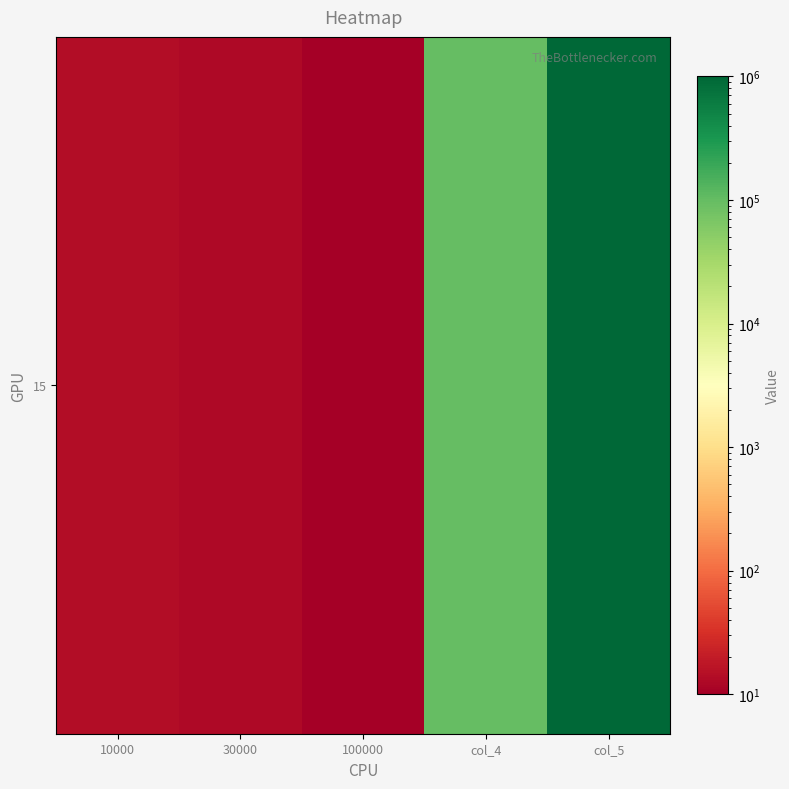

What is the change in value from 10000 to 30000?

-1